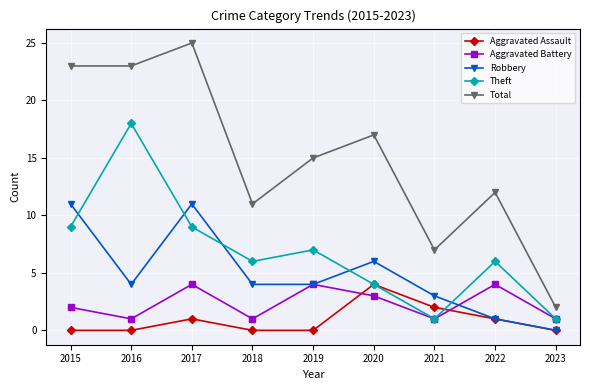

Which series has the widest spread of values?

Total